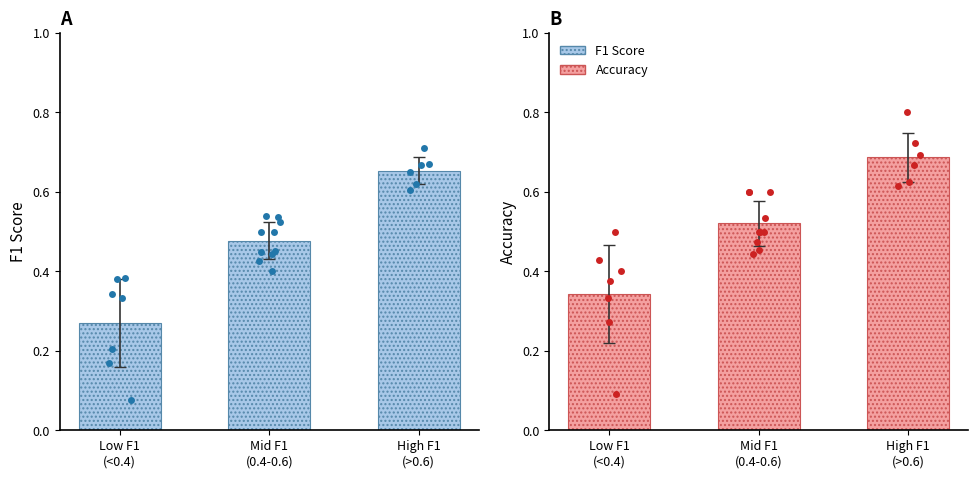

Is the value of F1 Score at High F1
(>0.6) greater than the value of Accuracy at High F1
(>0.6)?

No